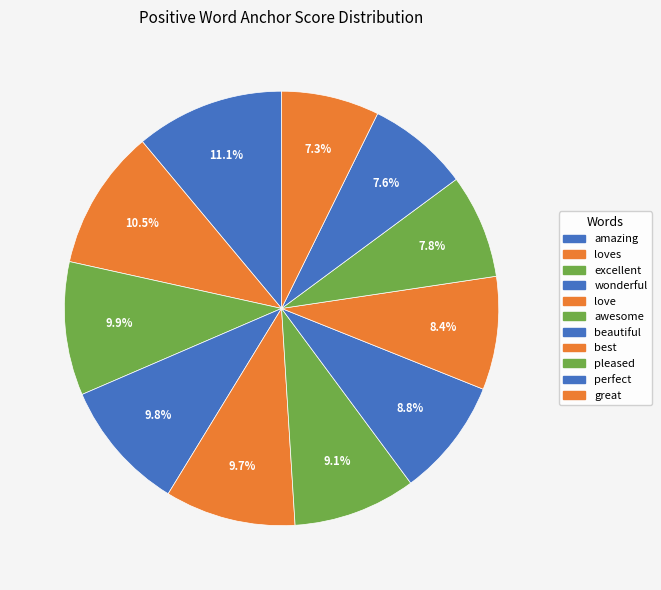

How many slices are in this pie chart?

11